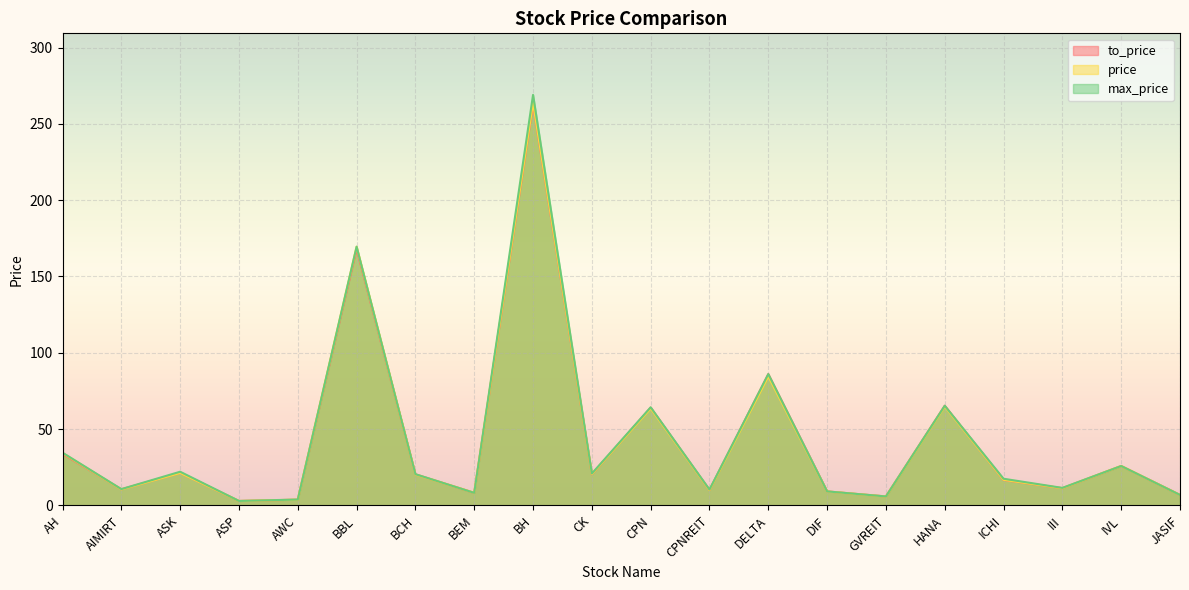

How many categories are shown in the chart?

20